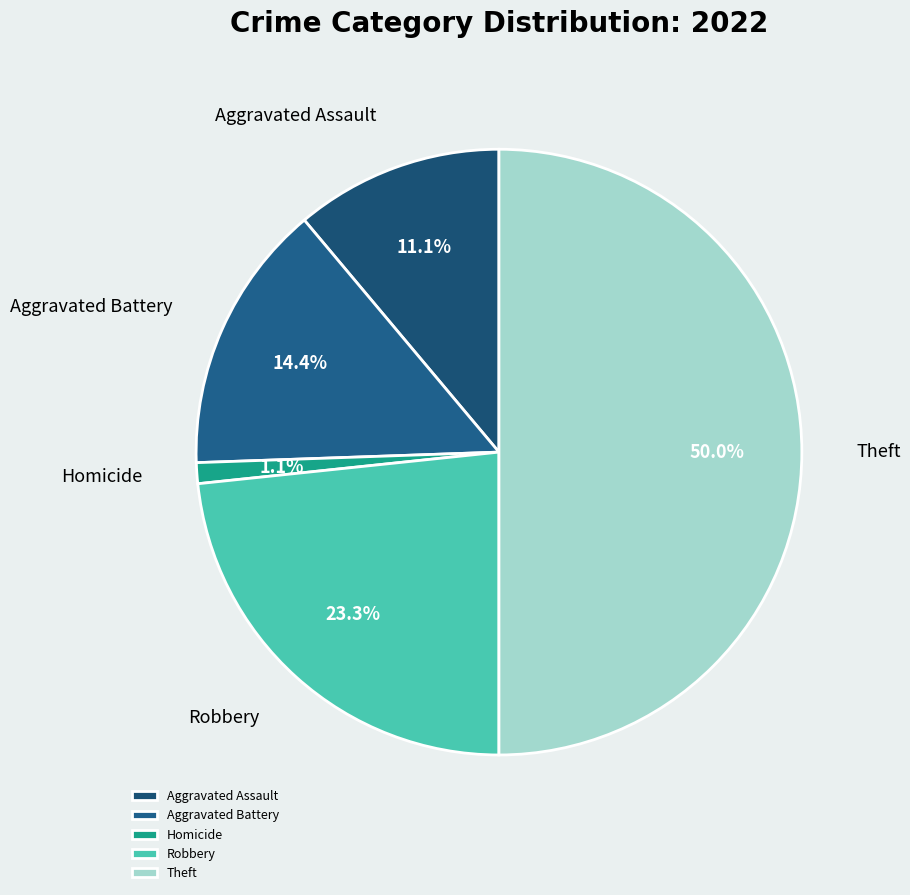

To the nearest percent, what percentage of the pie is Theft?

50%